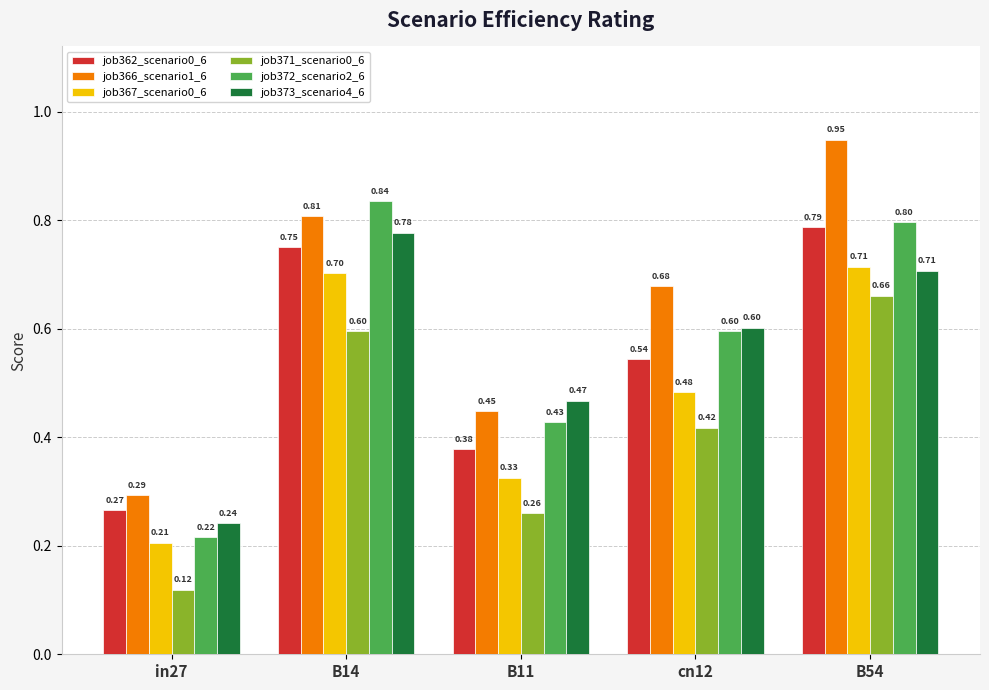

How many data points does each series have?

5